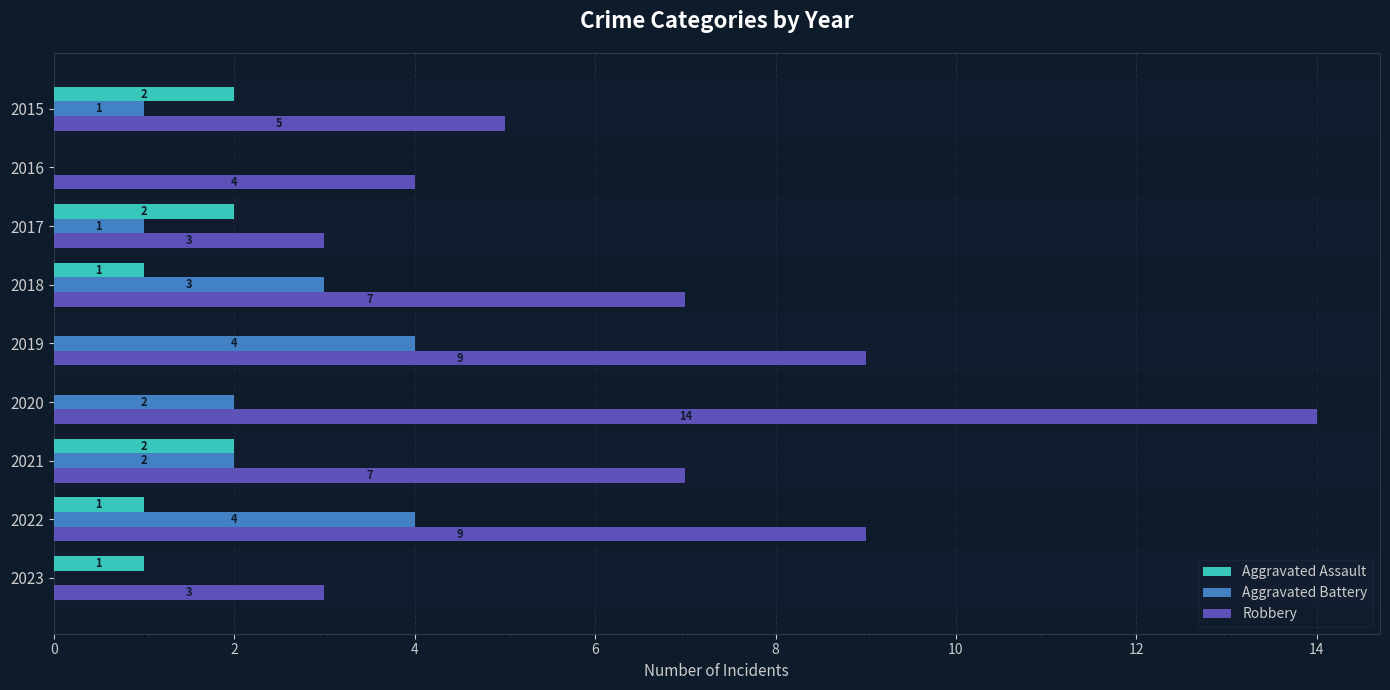

Which label corresponds to the largest value in the chart?

2020